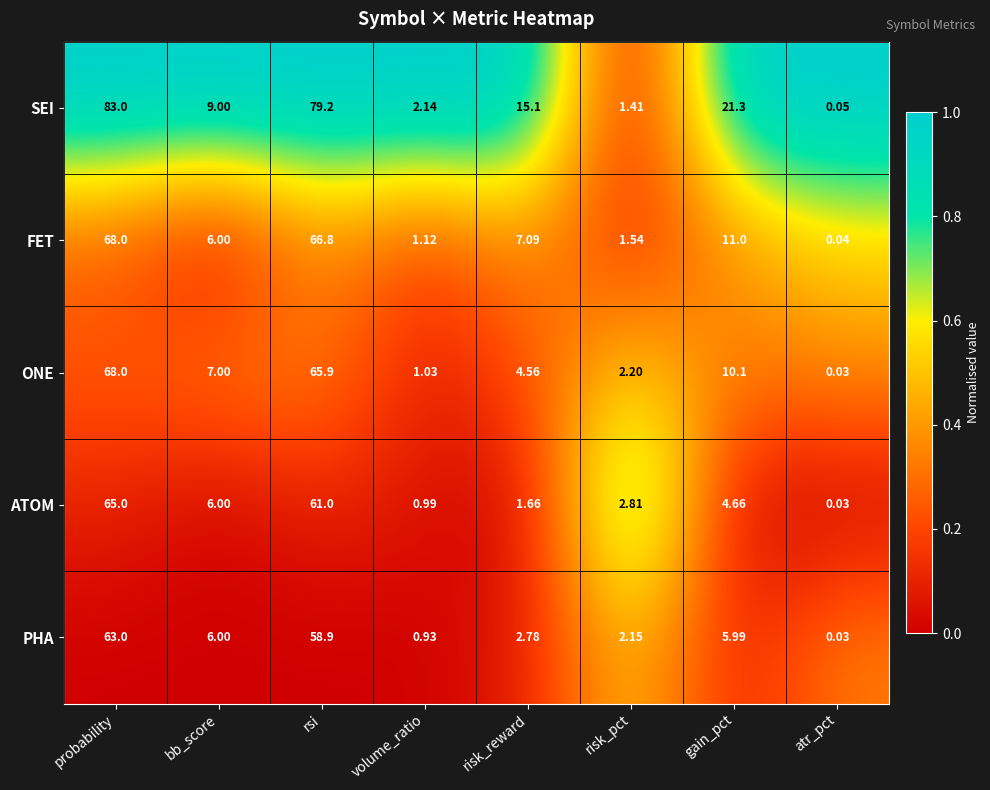

Which label corresponds to the smallest value in the chart?

atr_pct